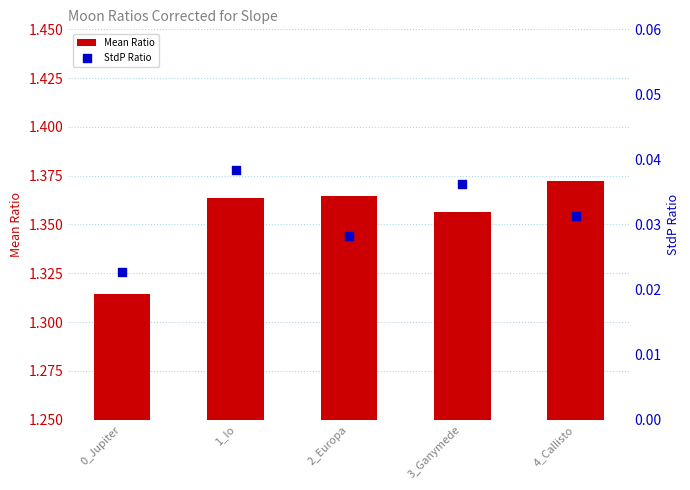

Is the value of Mean Ratio at 0_Jupiter greater than the value of StdP Ratio at 3_Ganymede?

Yes